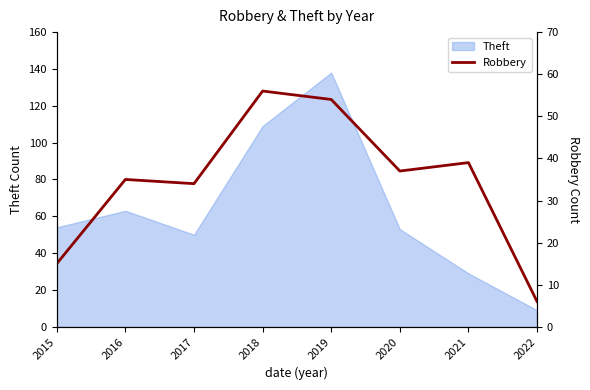

What is the maximum value for Theft?

138